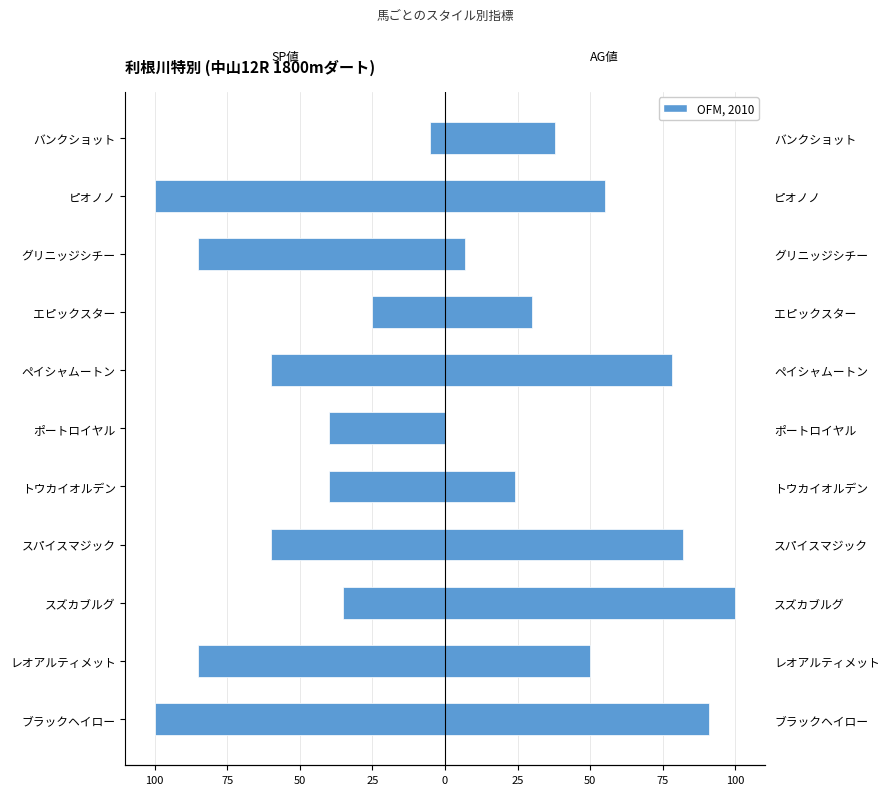

The value of AG値 at ピオノノ is 89. True or false?

False